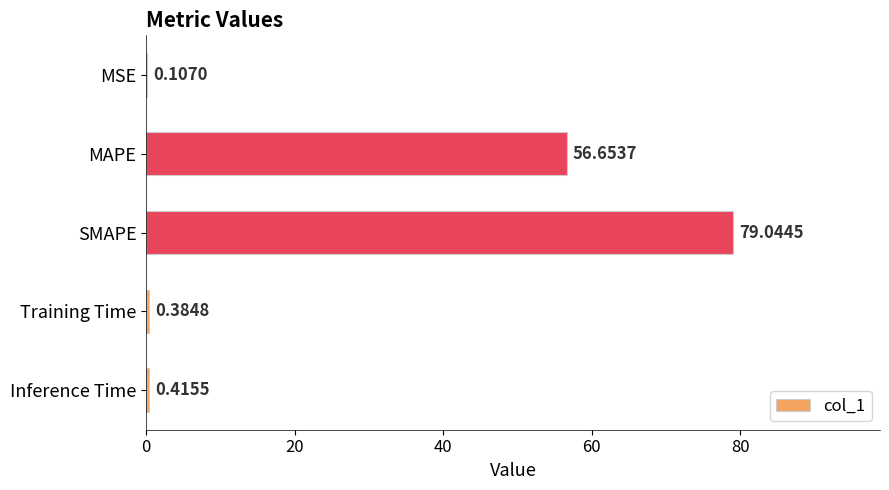

How many series are shown in this chart?

1